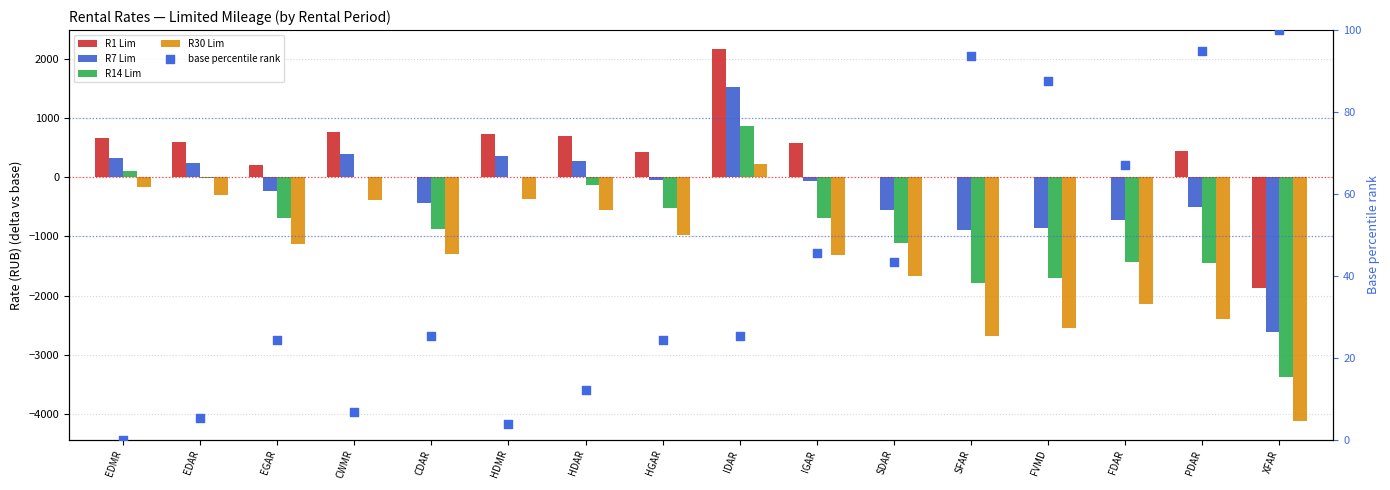

Which series has the largest total across all categories?

R1 Lim